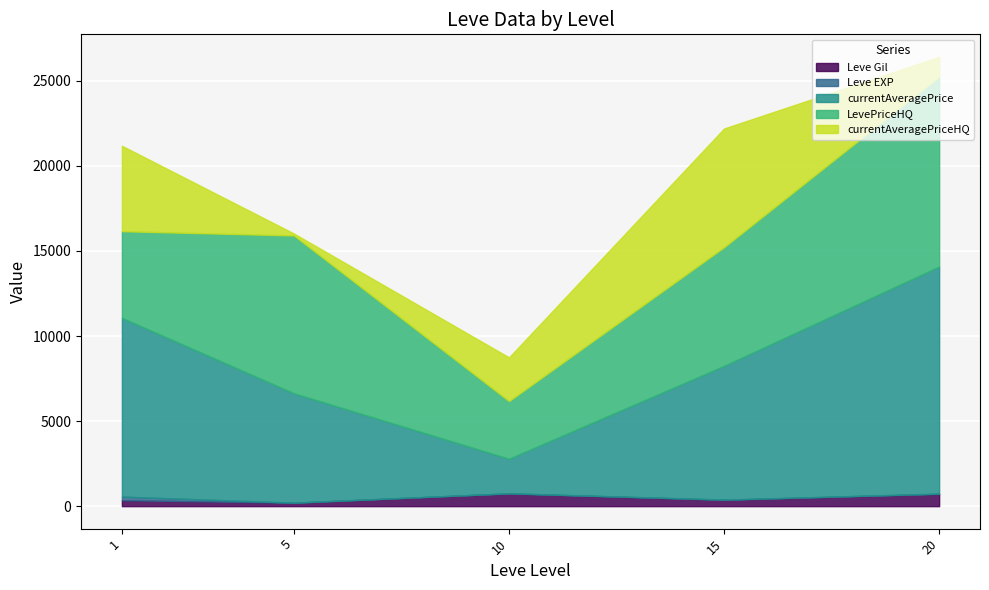

At which category is the sum across all series the highest?

20